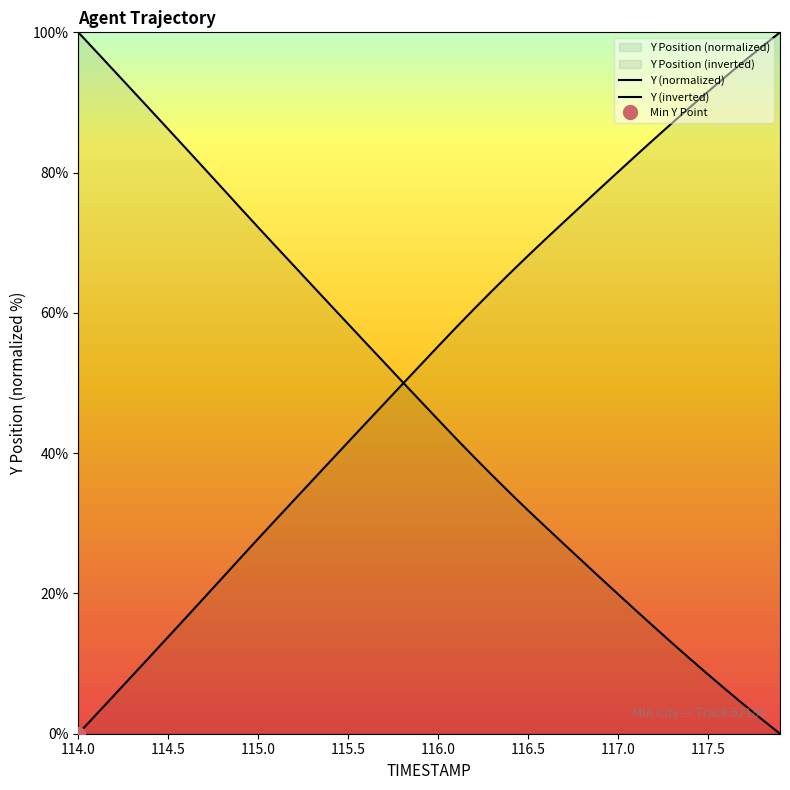

Which has a higher value, 115.7 or 114.3?

114.3